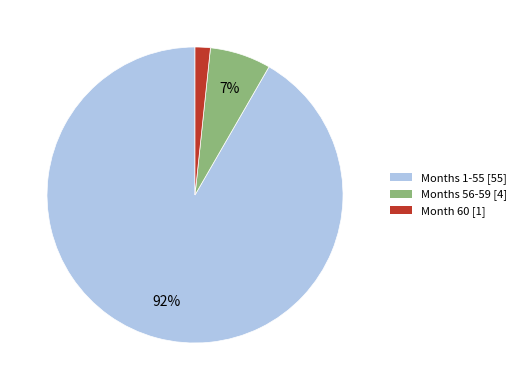

Which slice represents more than half of the pie?

Months 1-55 [55]